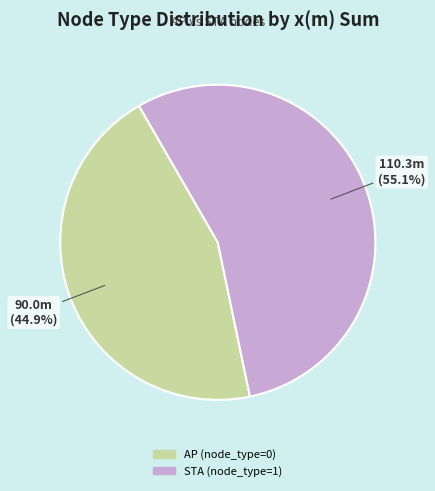

Is there any slice that represents more than half of the pie?

Yes